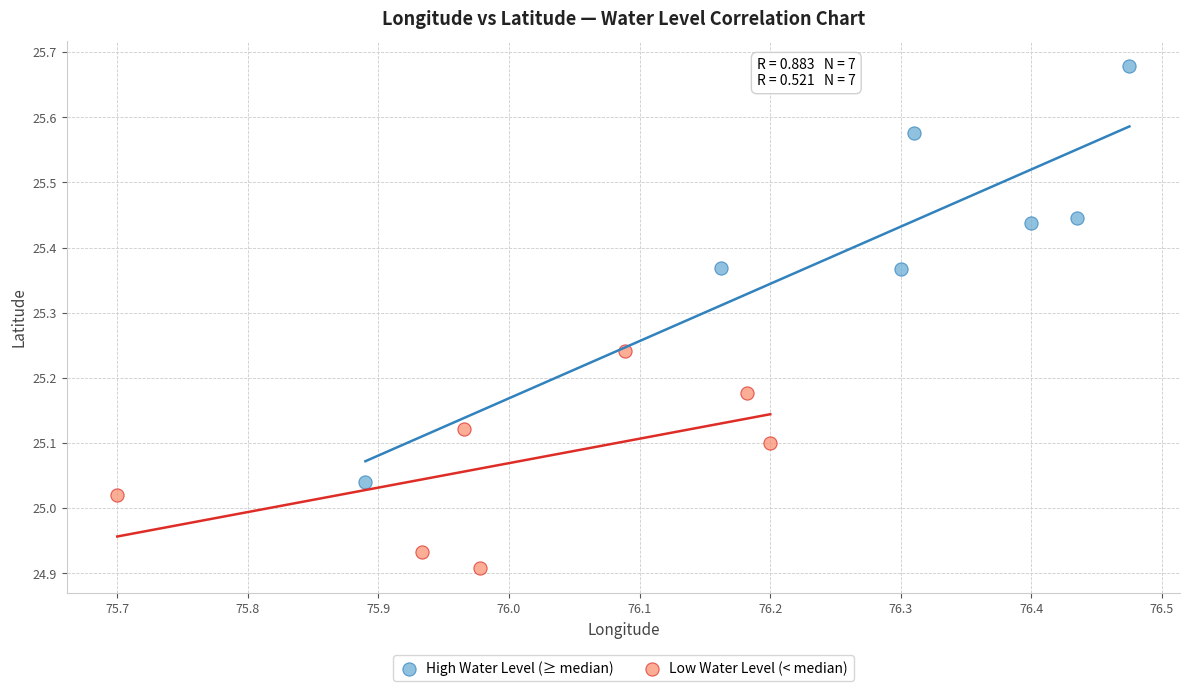

Which series reaches the minimum Y coordinate?

Low Water Level (< median)